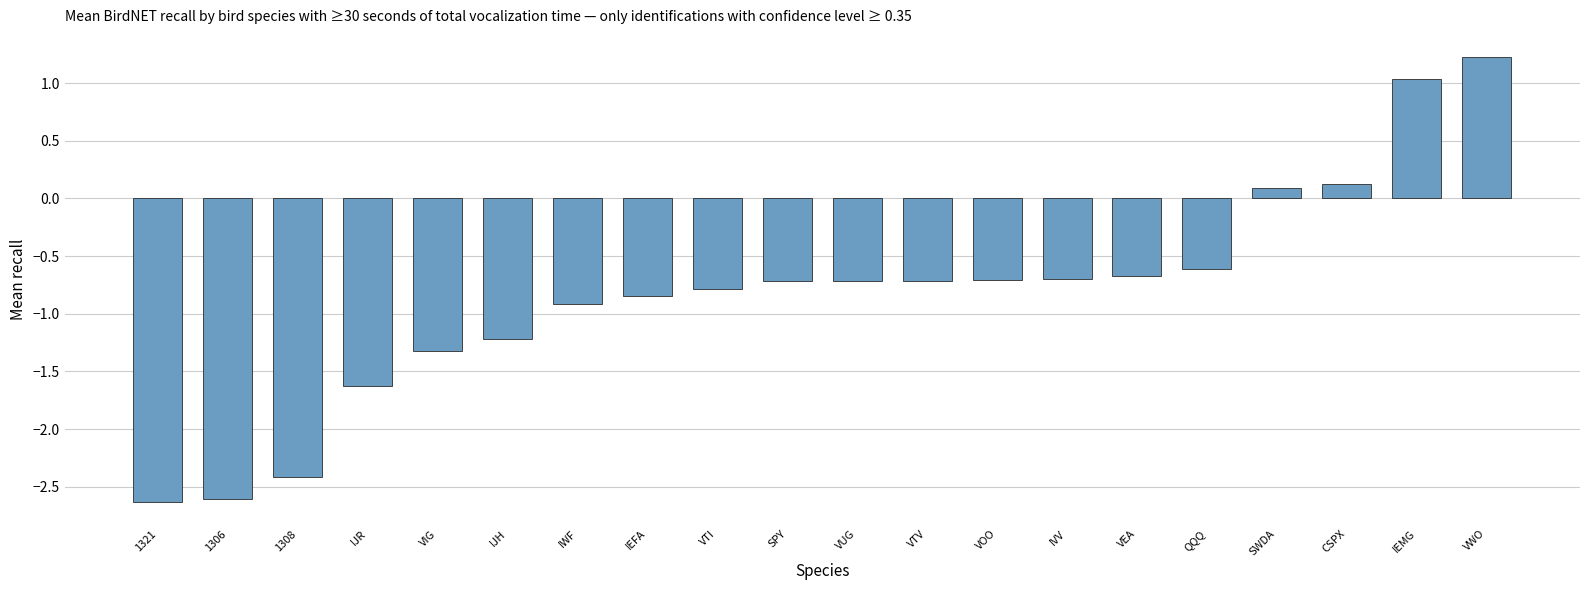

What position from the right is 1306?

19